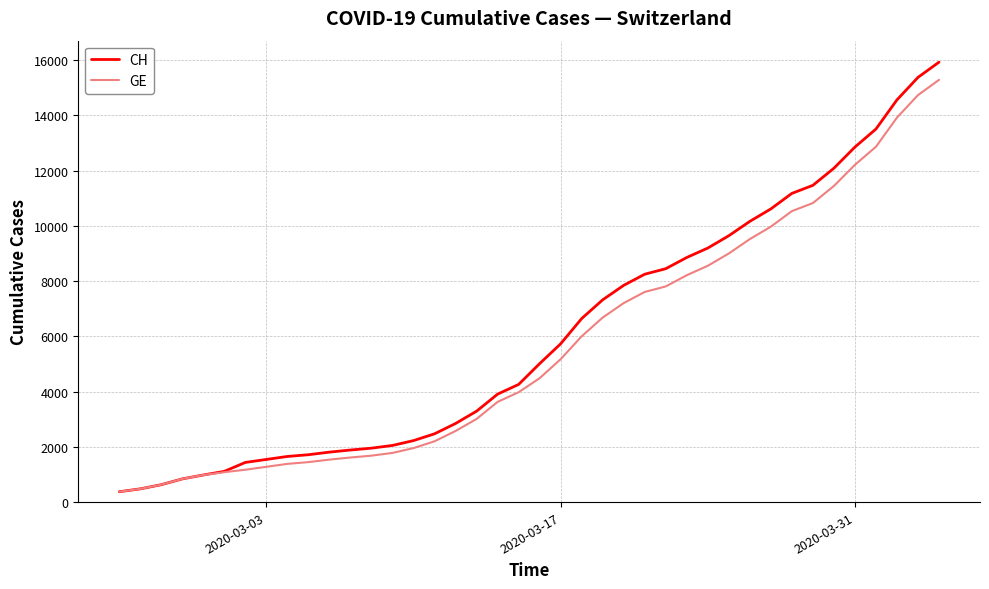

What is the maximum value for GE?

15284